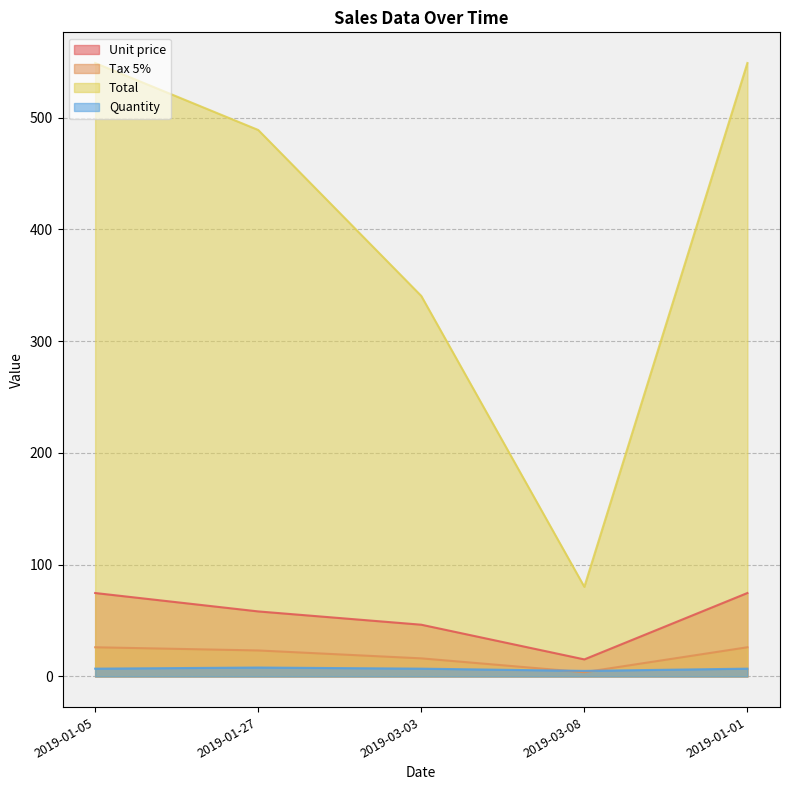

What value does the Total series have at 2019-01-27?

489.0